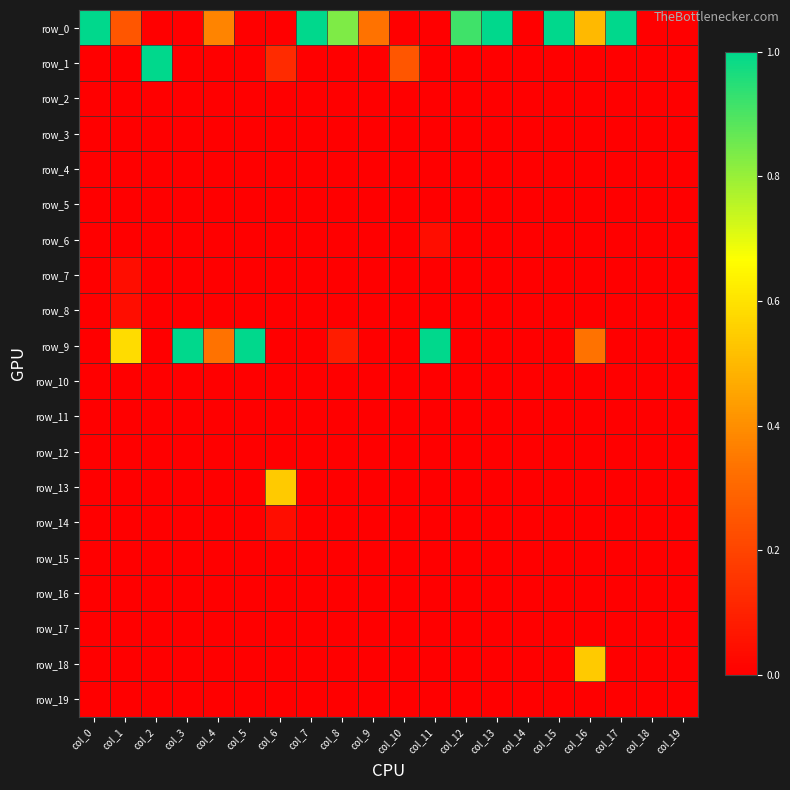

At how many categories does at least one series exceed 0?

17